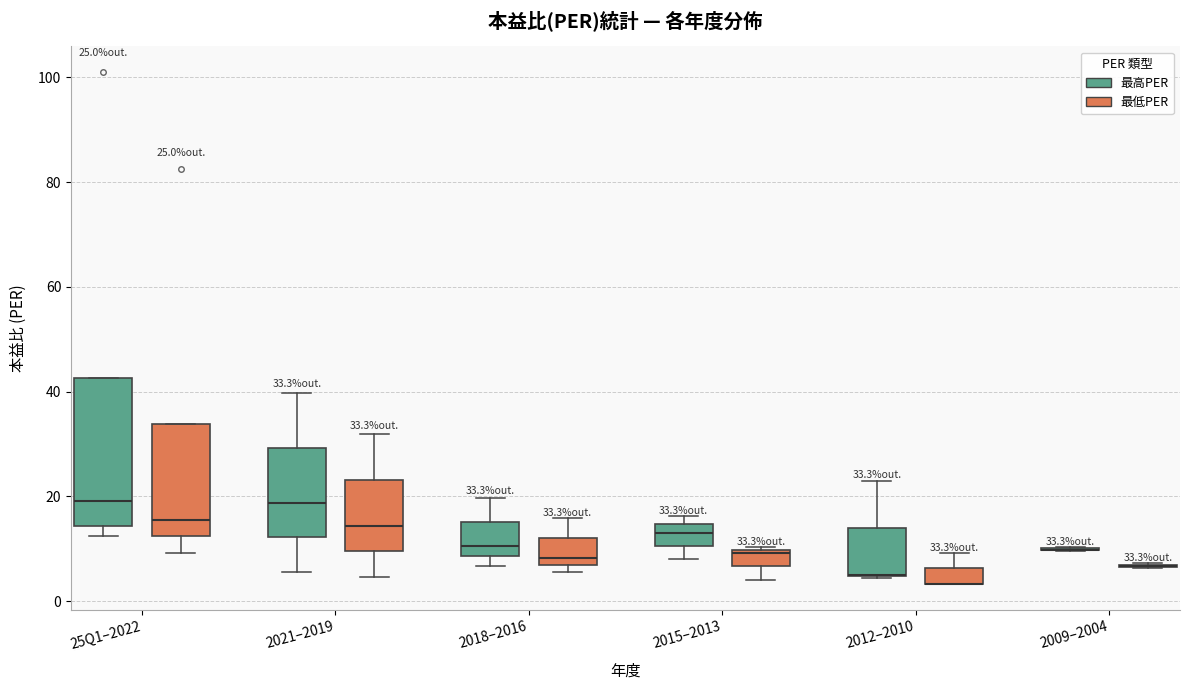

Which box is the tallest, from its lower edge to its upper edge?

25Q1–2022 (最高PER)